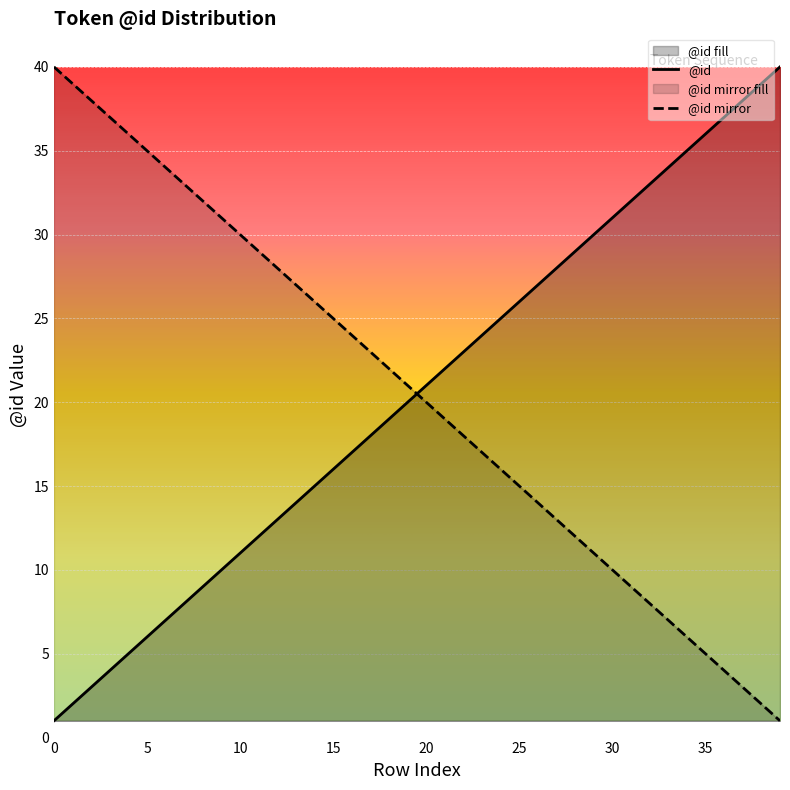

Reading left to right, transcribe all the data shown in this chart.

0=1	1=2	2=3	3=4	4=5	5=6	6=7	7=8	8=9	9=10	10=11	11=12	12=13	13=14	14=15	15=16	16=17	17=18	18=19	19=20	20=21	21=22	22=23	23=24	24=25	25=26	26=27	27=28	28=29	29=30	30=31	31=32	32=33	33=34	34=35	35=36	36=37	37=38	38=39	39=40